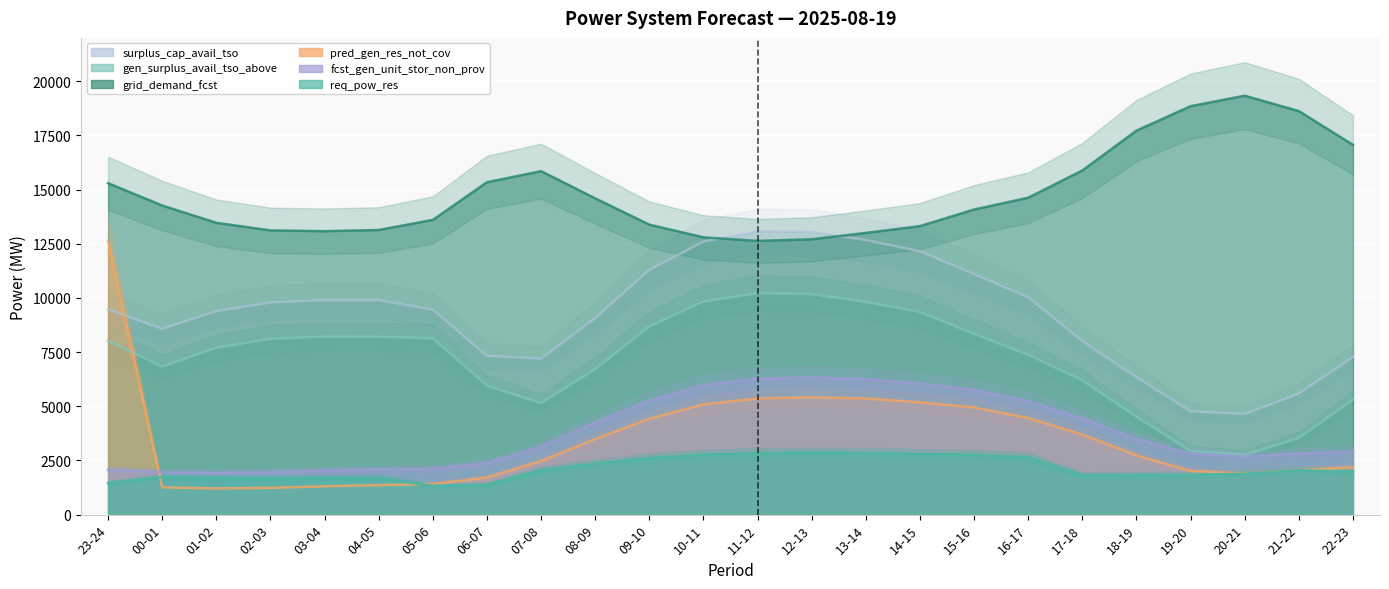

What is the label of the 21st point from the right?

02-03